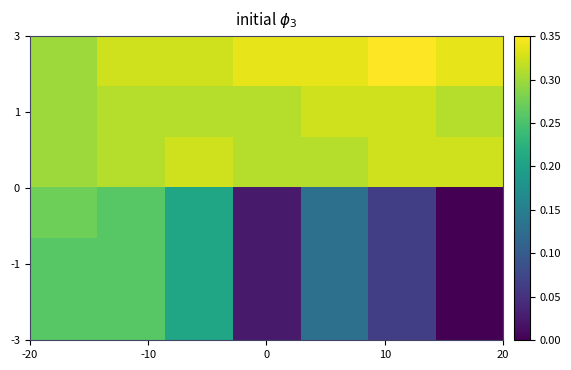

What is the maximum value shown in the chart?

0.3